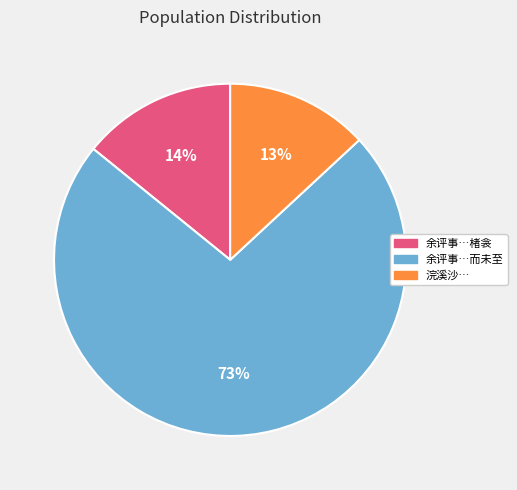

What percentage is the 浣溪沙… slice, to the nearest percent?

13%